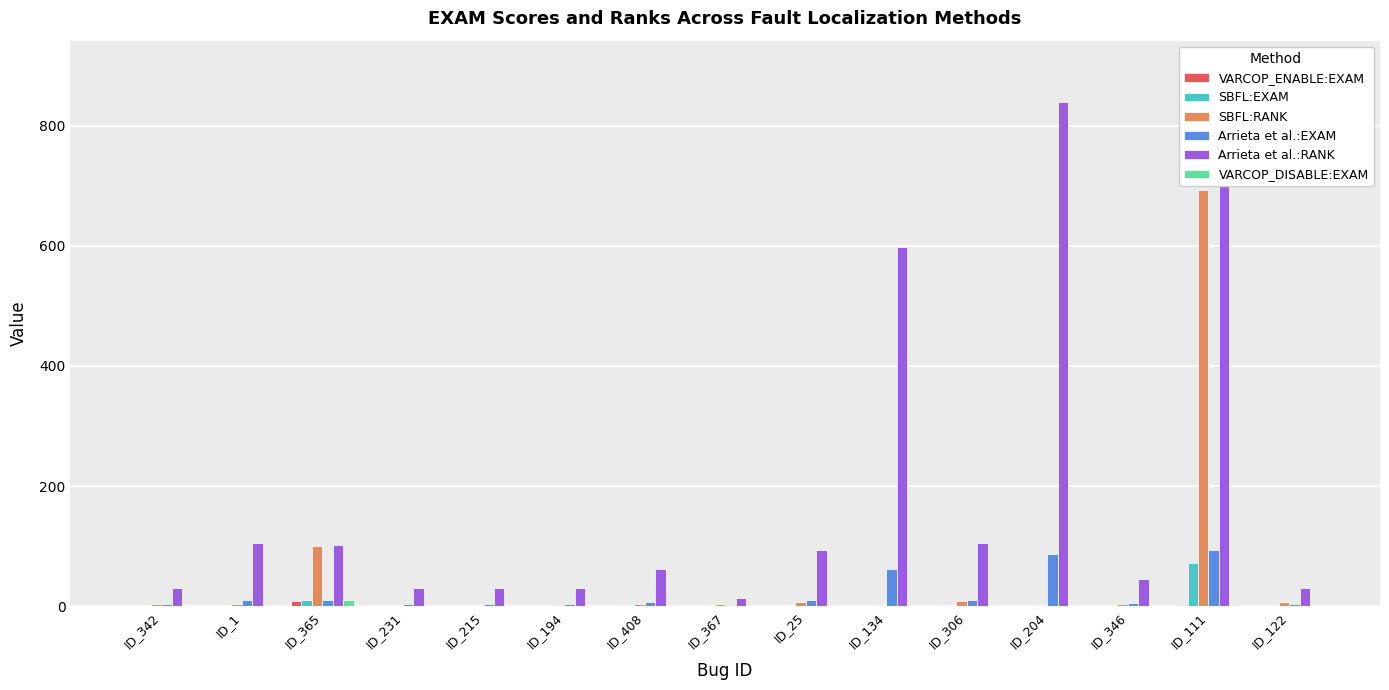

What is the difference between the maximum and minimum values in the Arrieta et al.:EXAM series?

91.5